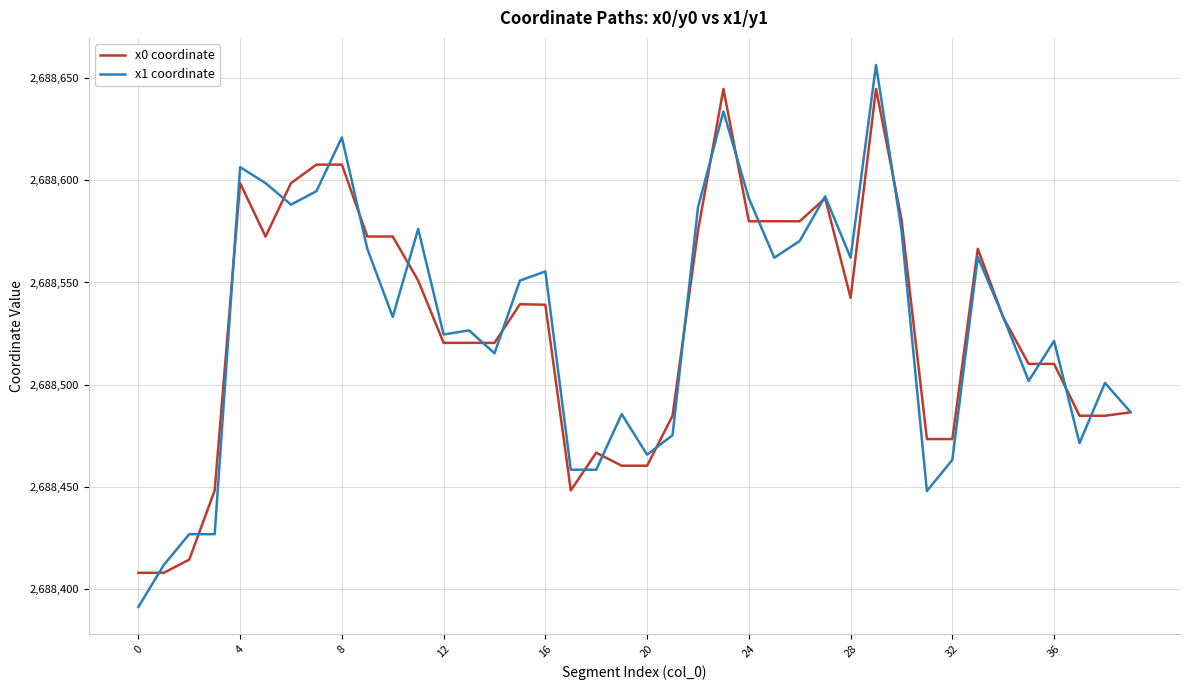

What is the lowest value of the x0 coordinate series?

2688408.0